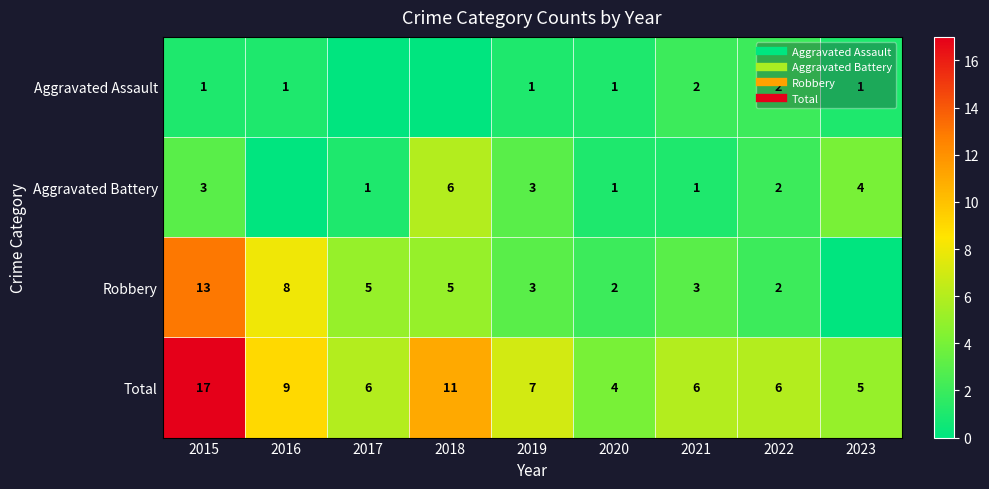

The Robbery series shows 1 at 2022. True or false?

False